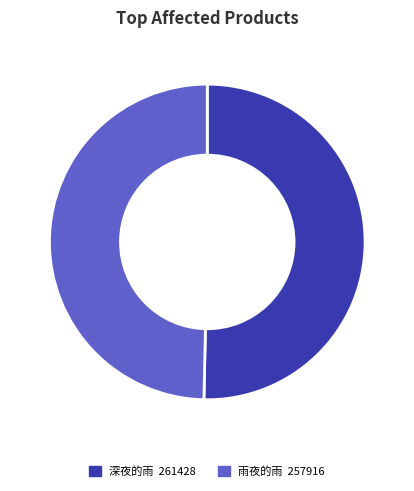

Rank the categories by value from lowest to highest.

雨夜的雨, 深夜的雨